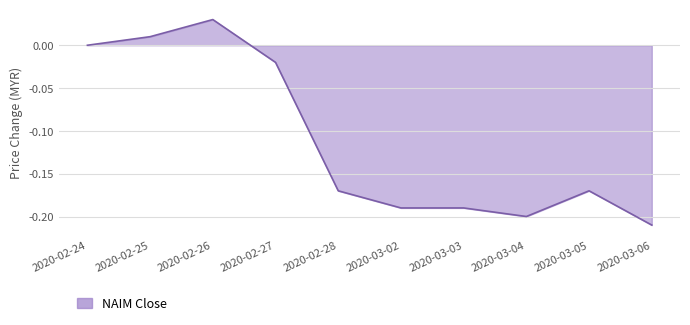

Between 2020-03-06 and 2020-02-24, which is larger?

2020-02-24